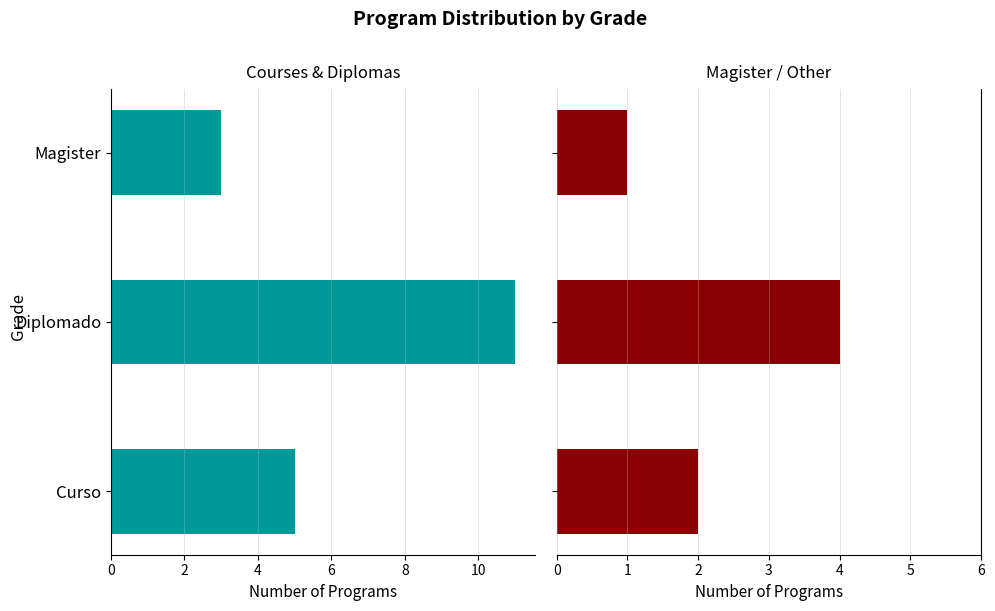

How many Sub-categories values are between 1 and 4?

3